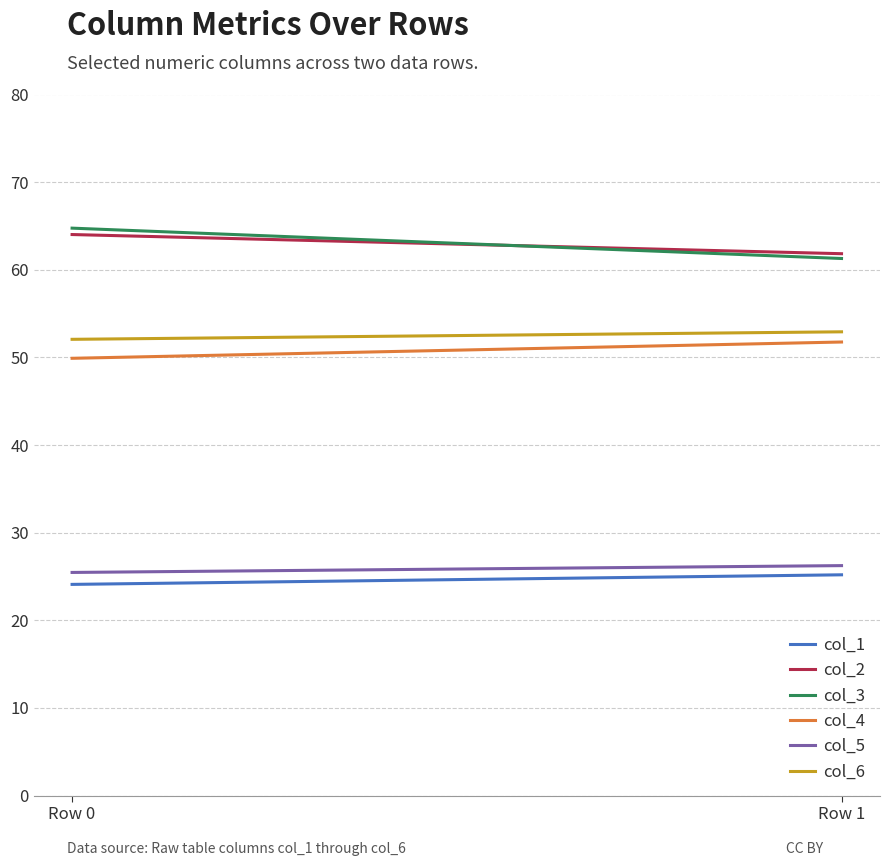

Reading left to right, transcribe all the data shown in this chart.

col_1: Row 0=24.1	Row 1=25.2
col_2: Row 0=64.0	Row 1=61.8
col_3: Row 0=64.8	Row 1=61.3
col_4: Row 0=49.9	Row 1=51.8
col_5: Row 0=25.5	Row 1=26.2
col_6: Row 0=52.1	Row 1=52.9